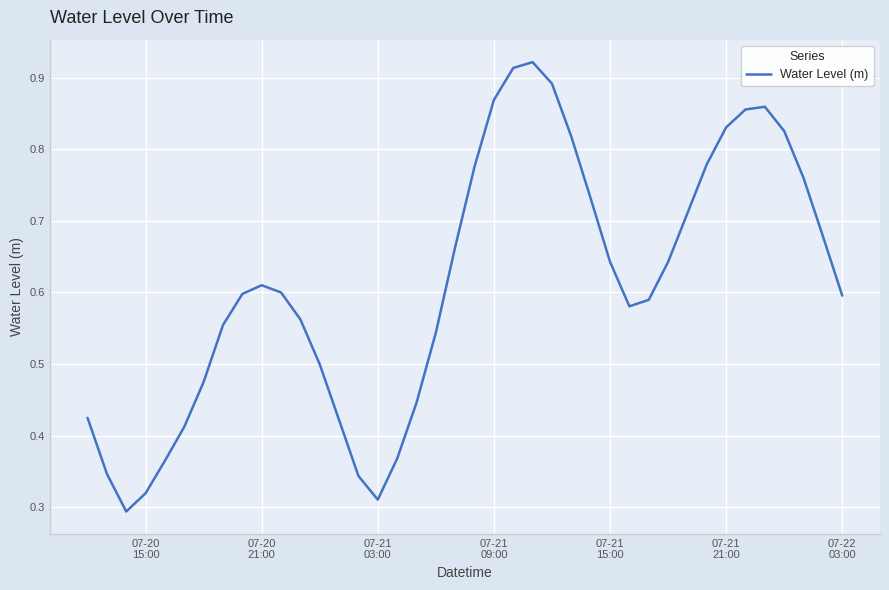

How many lines are shown in the chart?

1